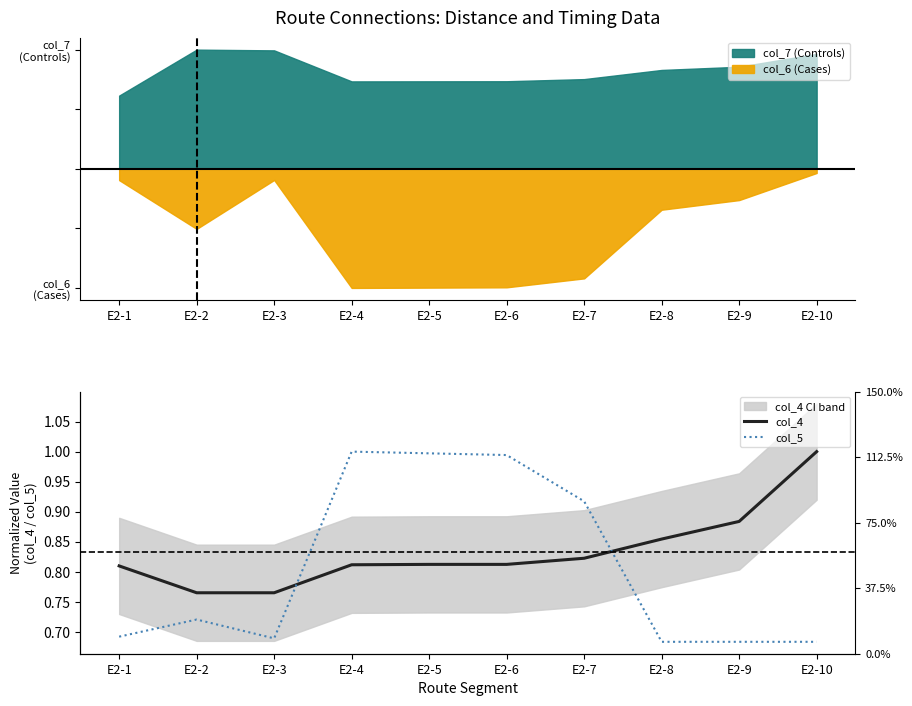

Which category has the lowest value in the col_4 series?

E2-2